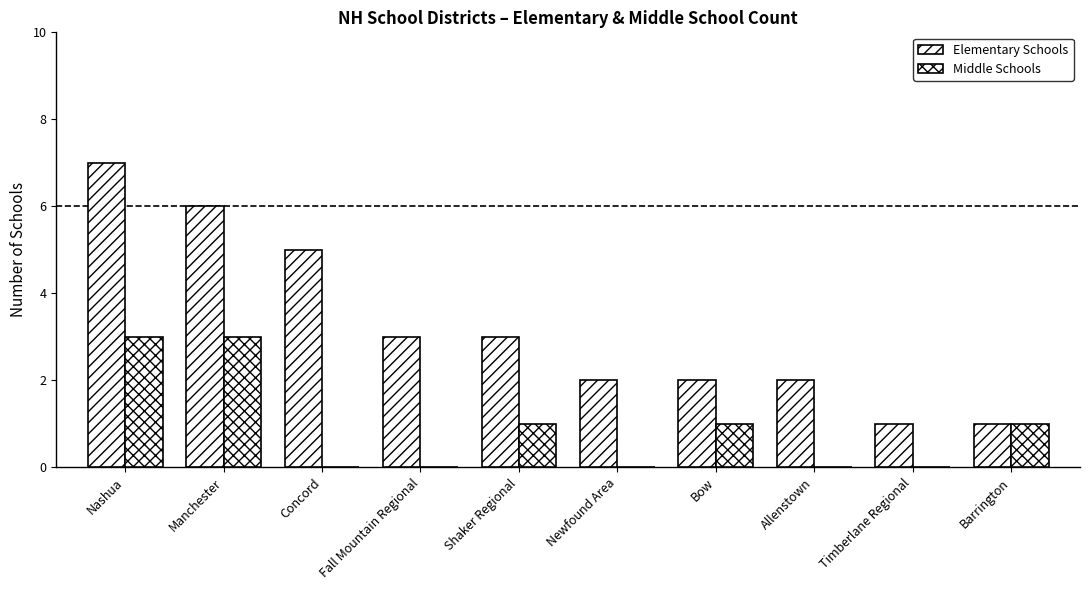

Count the number of data series in this chart.

2